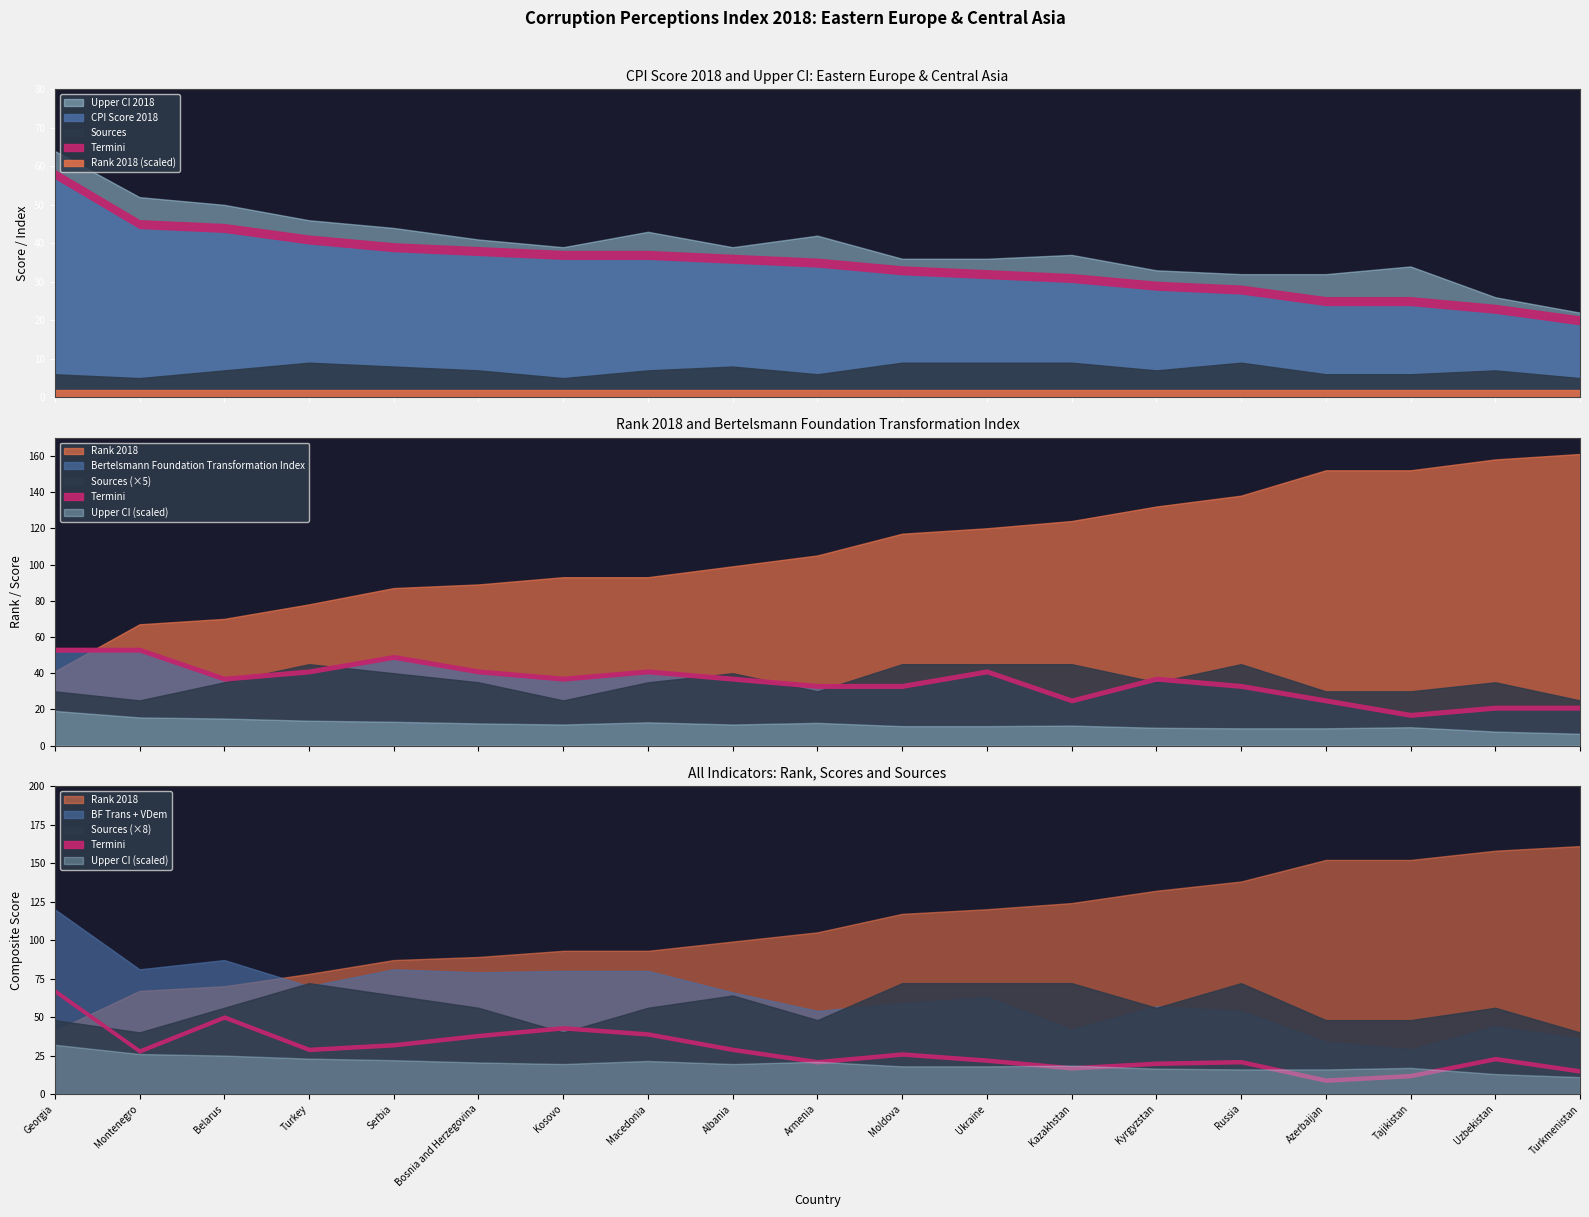

How many data points in Rank 2018 are above 105?

9